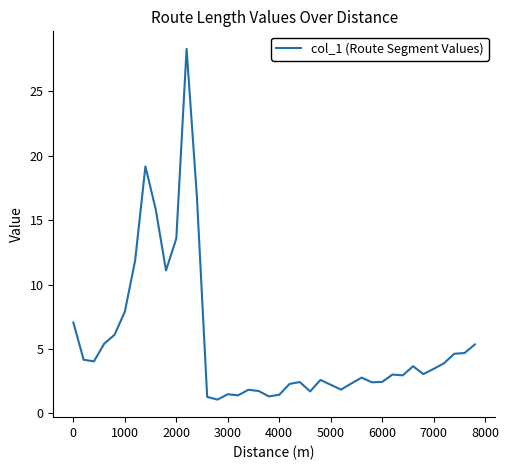

True or false: there are more than 1 points higher than both neighbors.

True